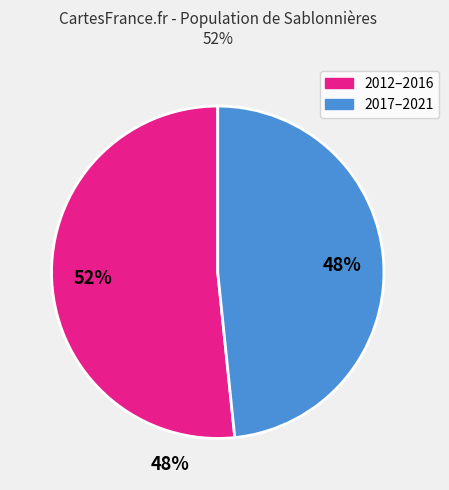

To the nearest percent, what is the average slice percentage?

50%